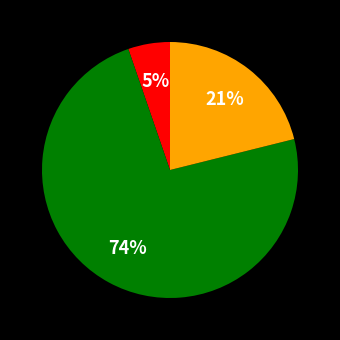

Is there a majority slice in this chart?

Yes